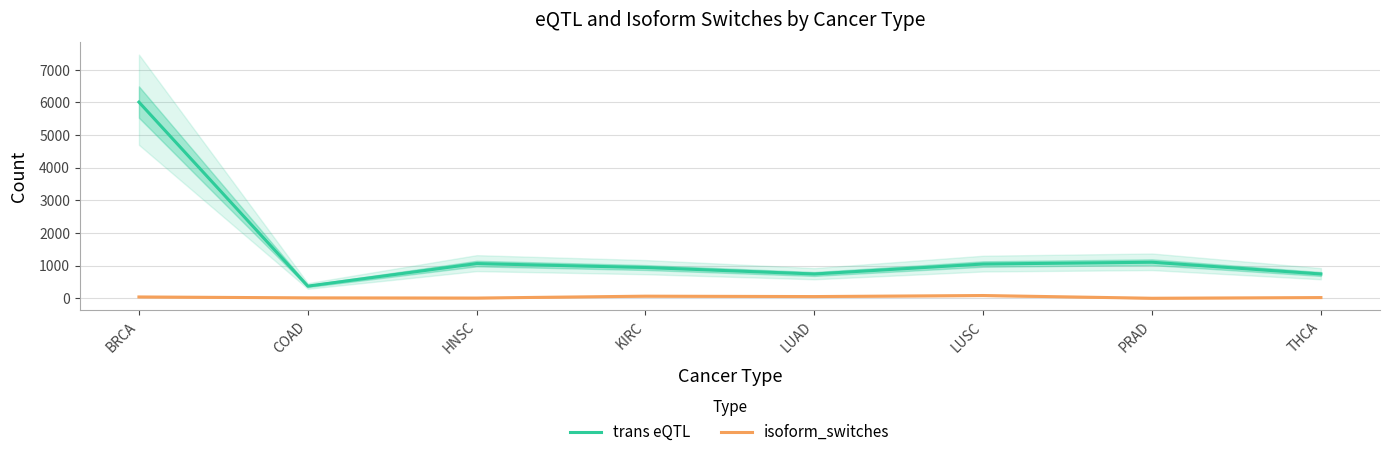

What is the highest value of the isoform_switches series?

85